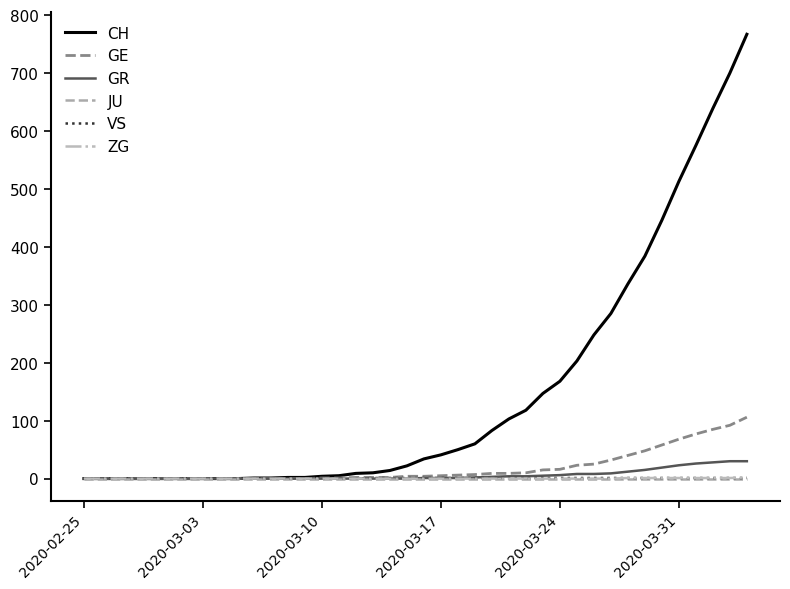

Which series has the largest total across all categories?

CH